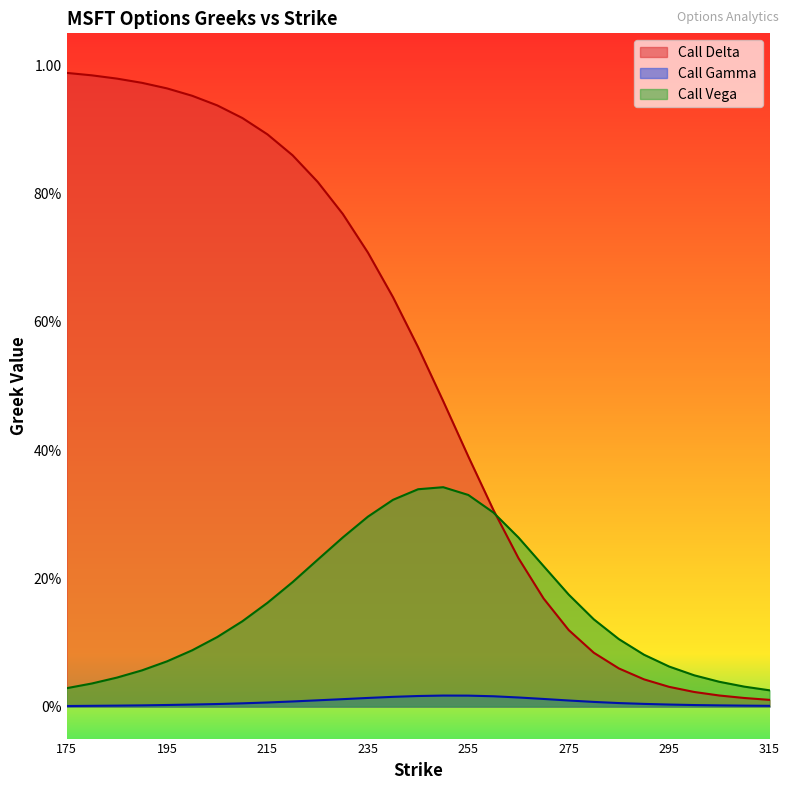

At how many categories does at least one series exceed 0?

29